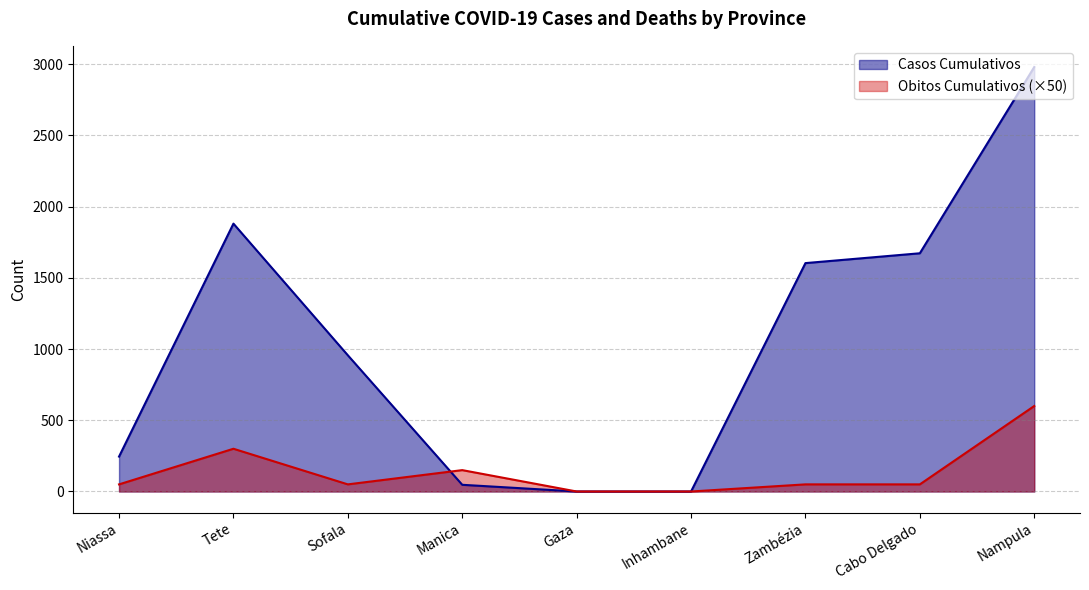

How many lines are shown in the chart?

2